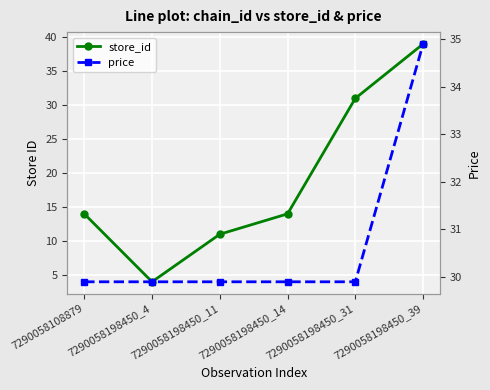

At which label does store_id reach its peak?

7290058198450_39